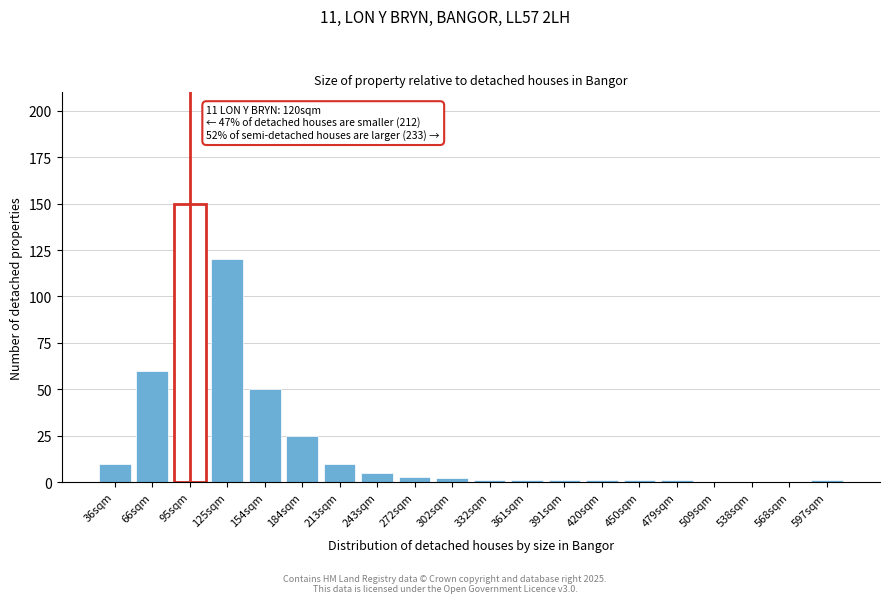

Reading right to left, extract all data points from this chart.

597sqm=1	568sqm=0	538sqm=0	509sqm=0	479sqm=1	450sqm=1	420sqm=1	391sqm=1	361sqm=1	332sqm=1	302sqm=2	272sqm=3	243sqm=5	213sqm=10	184sqm=25	154sqm=50	125sqm=120	95sqm=150	66sqm=60	36sqm=10